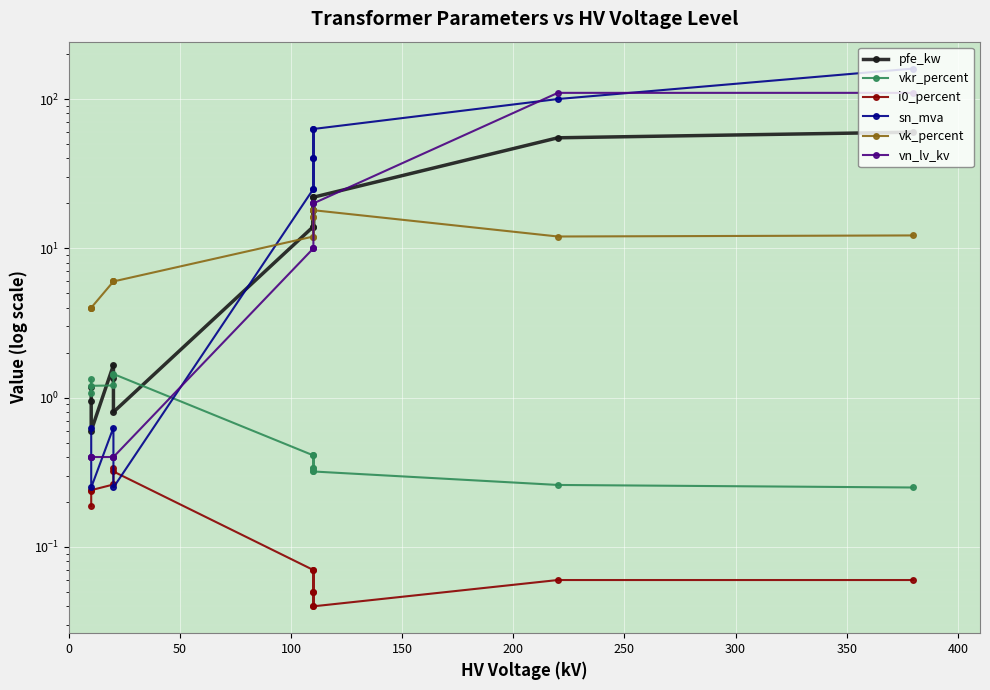

What are all the series names shown in the legend?

pfe_kw, vkr_percent, i0_percent, sn_mva, vk_percent, vn_lv_kv